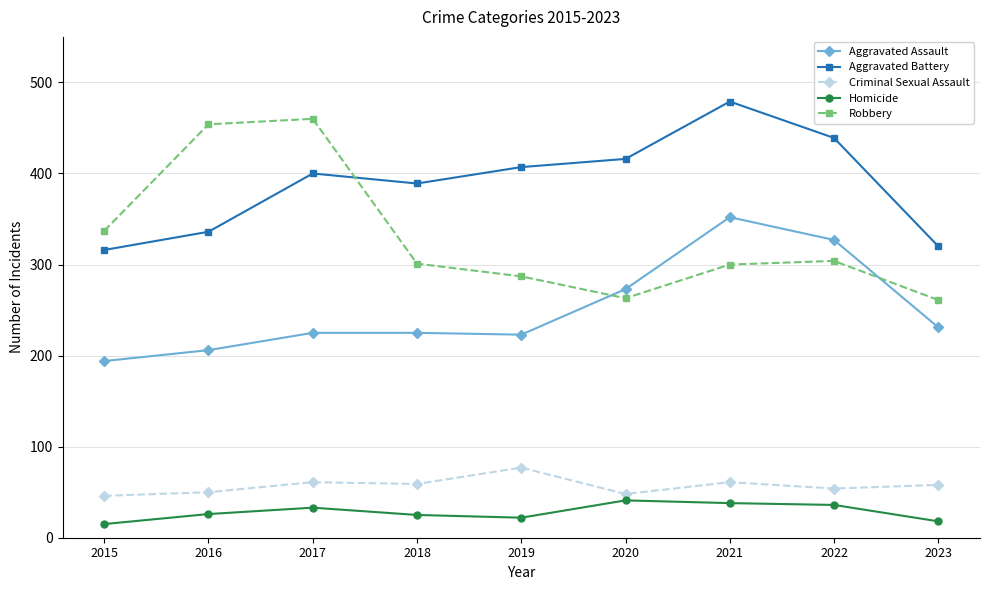

At how many categories does at least one series exceed 198?

9